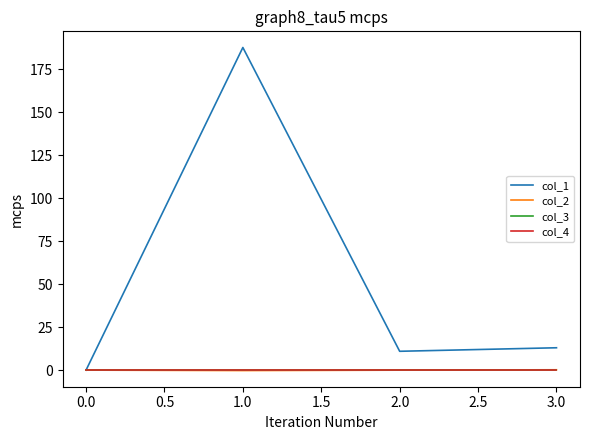

Does the chart display data point markers on the line(s)?

No